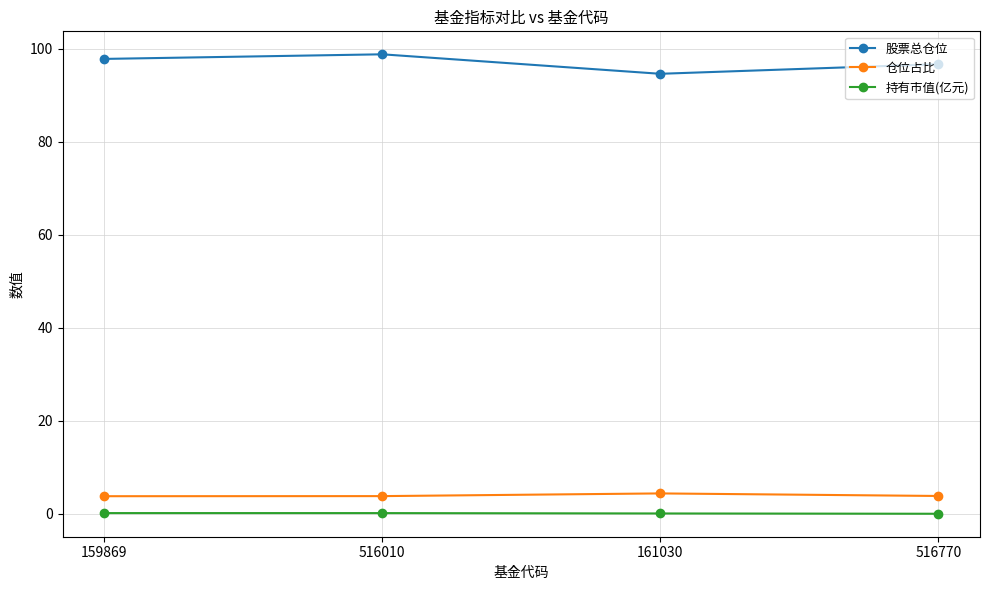

The 股票总仓位 series shows 133.7 at 159869. True or false?

False